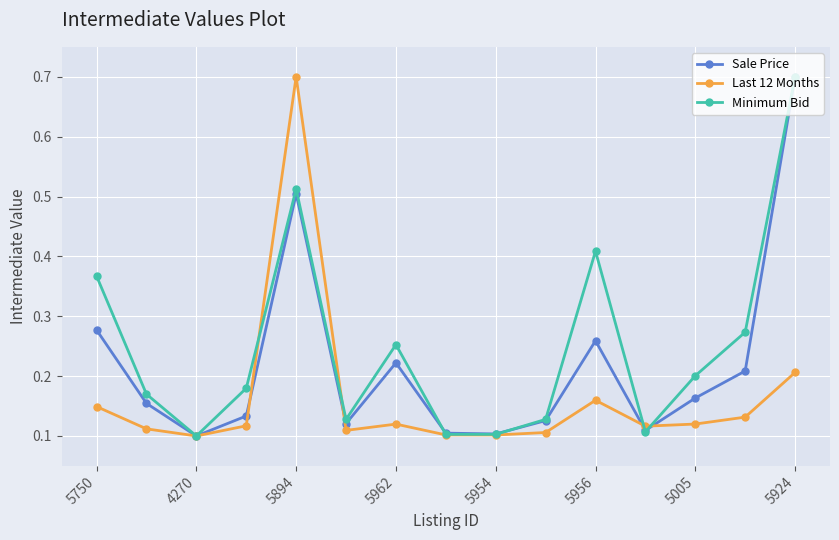

Which series has the largest total across all categories?

Minimum Bid